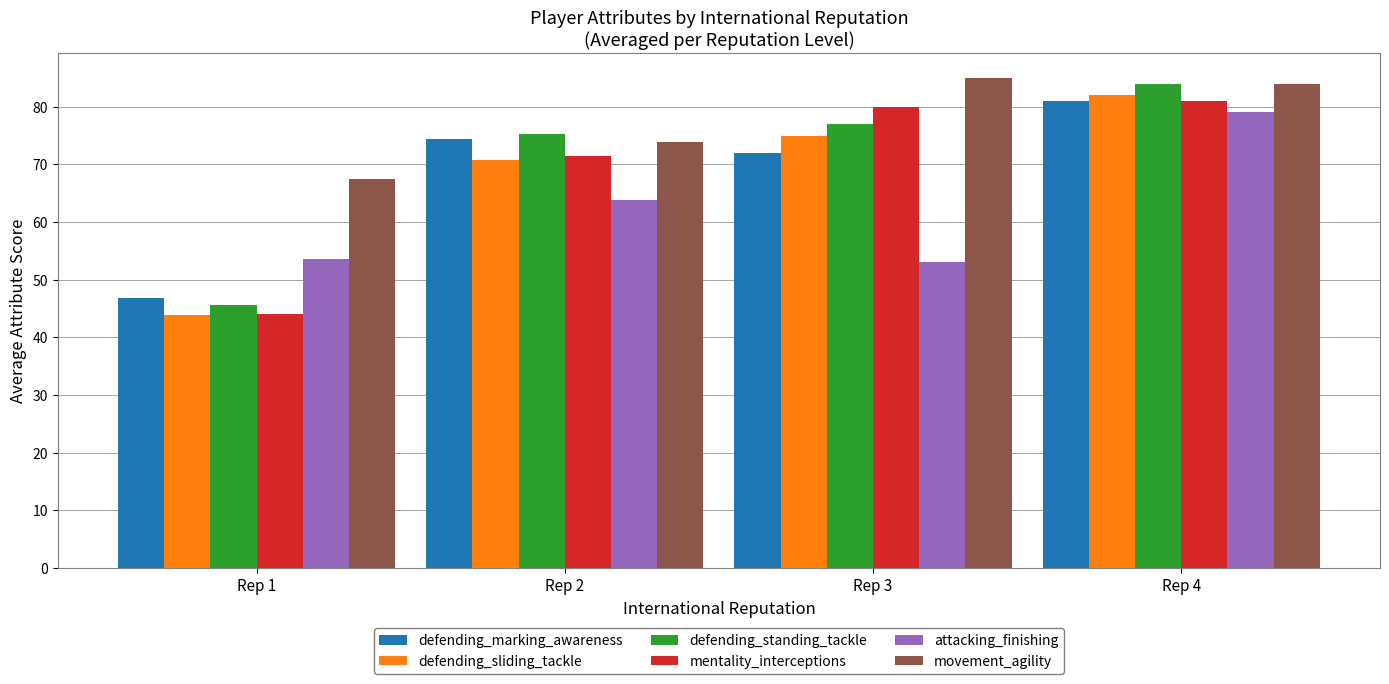

The defending_marking_awareness series shows 95.3 at Rep 3. True or false?

False